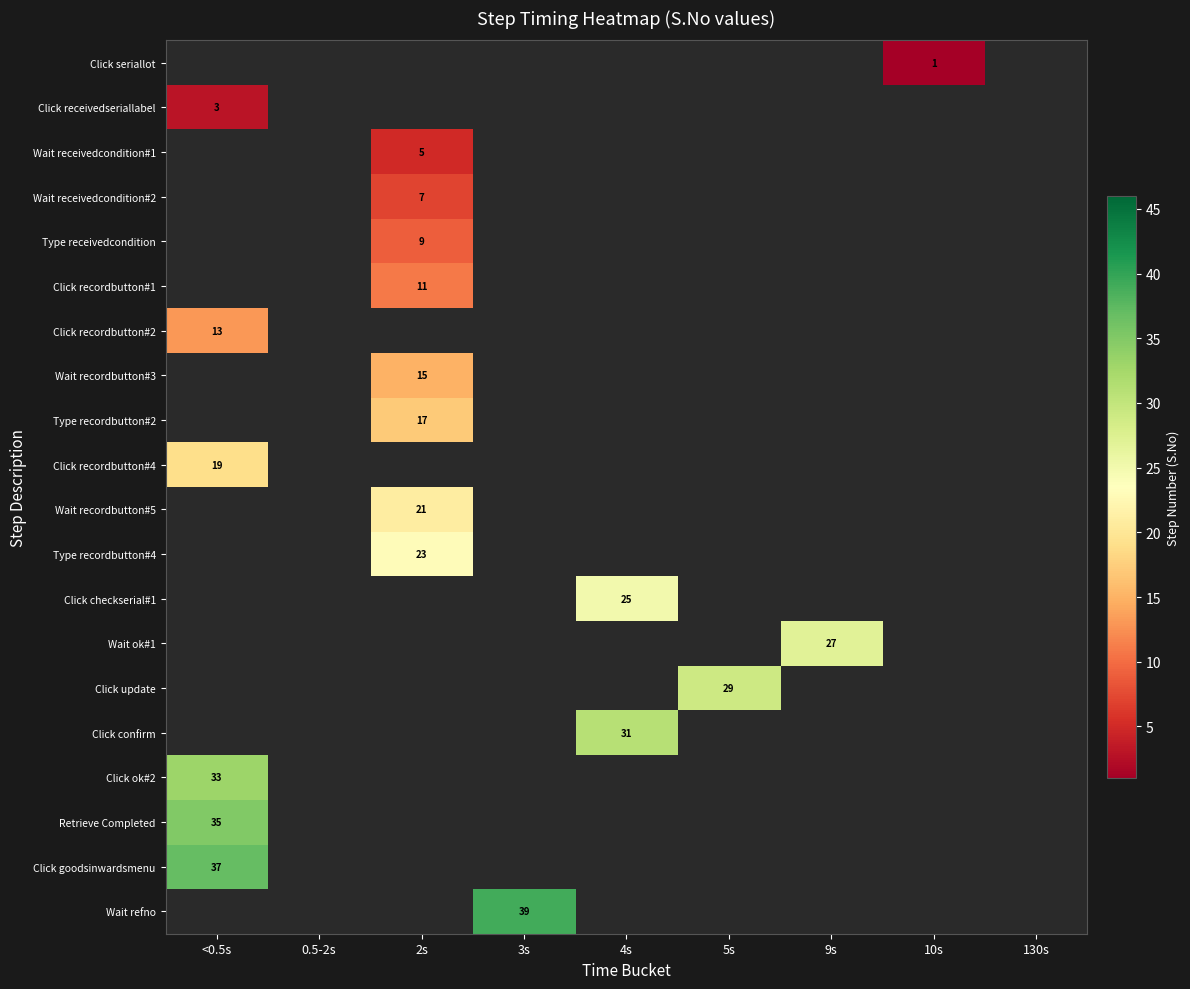

True or false: Click recordbutton#4 has a value of 9 at <0.5s.

False